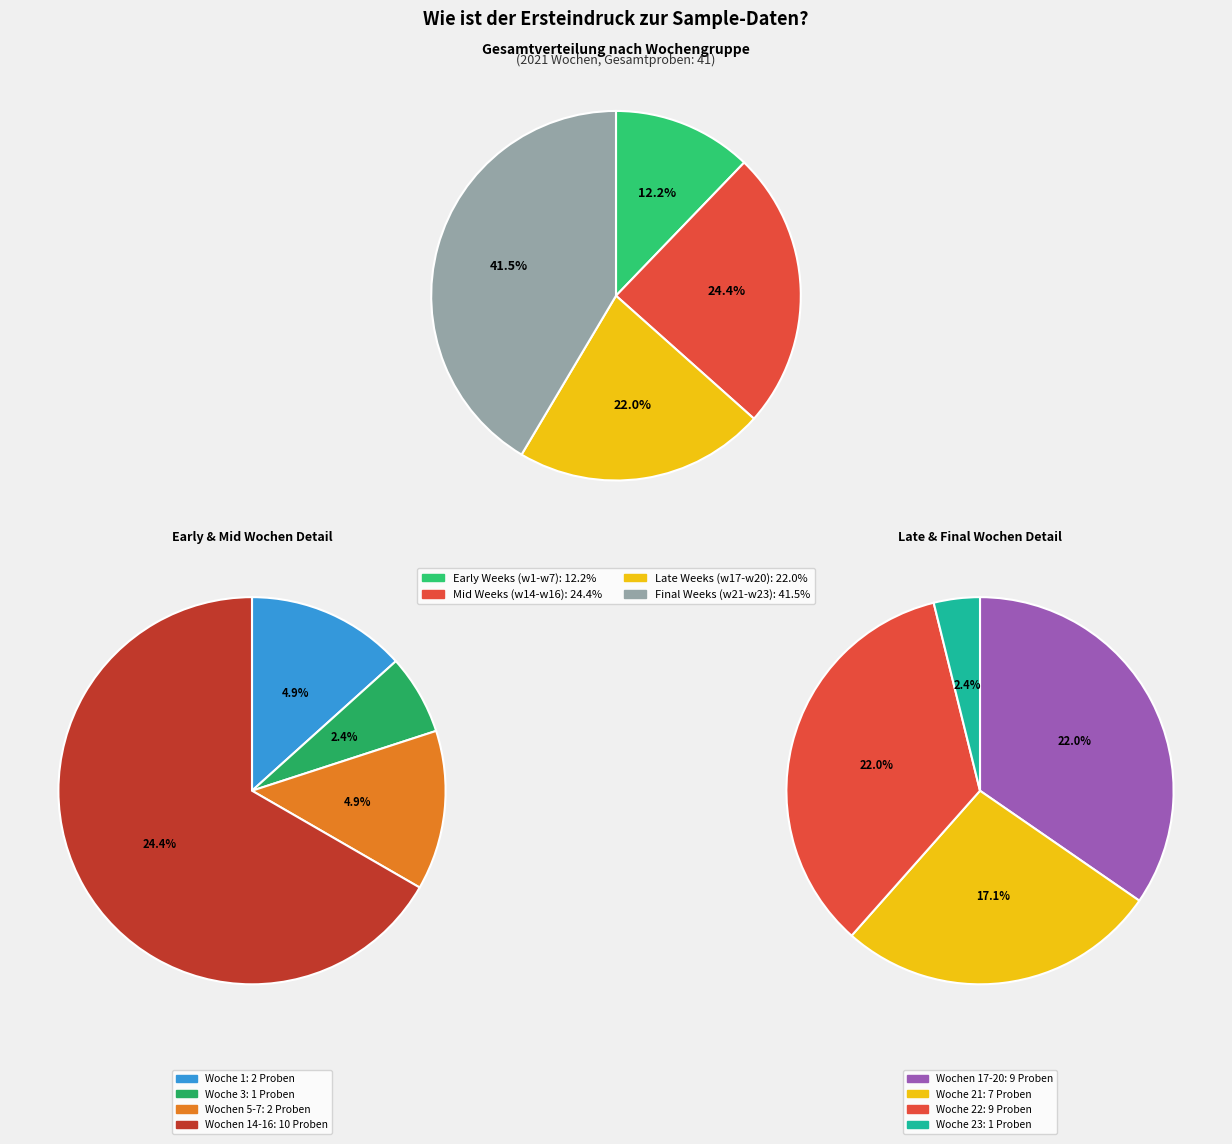

Combined, do 2021w1 and 2021w23 account for over 50%?

No